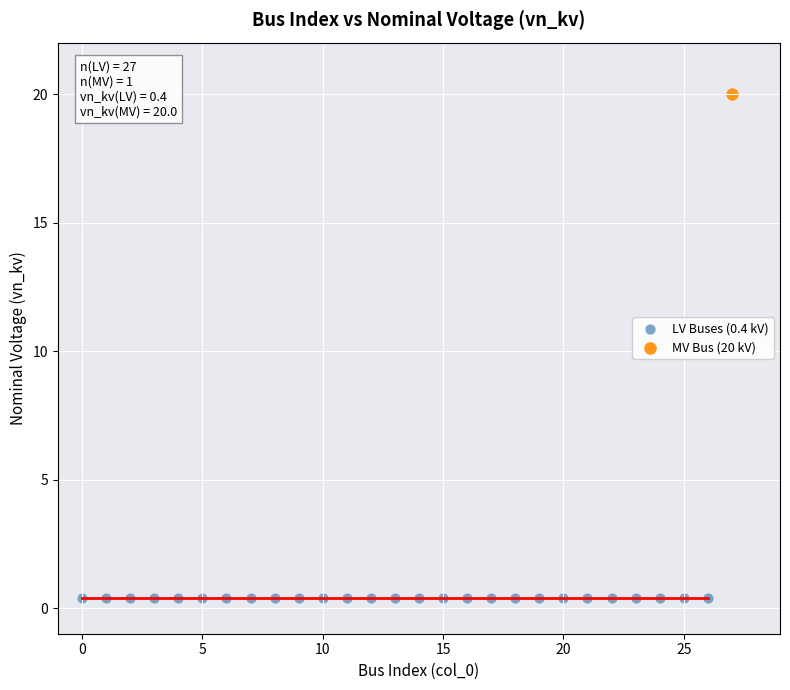

What are all the series names shown in the legend?

LV Buses (0.4 kV), MV Bus (20 kV)